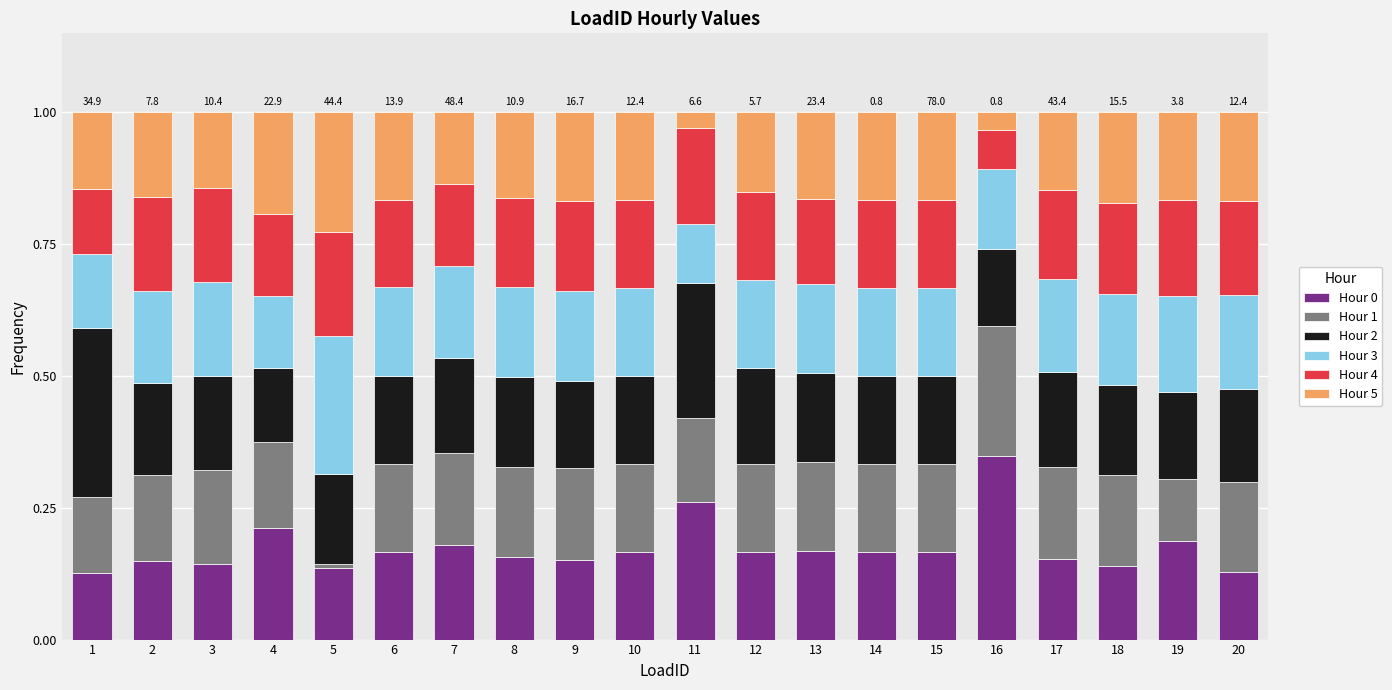

What is the total value across all series at 11?

1.0